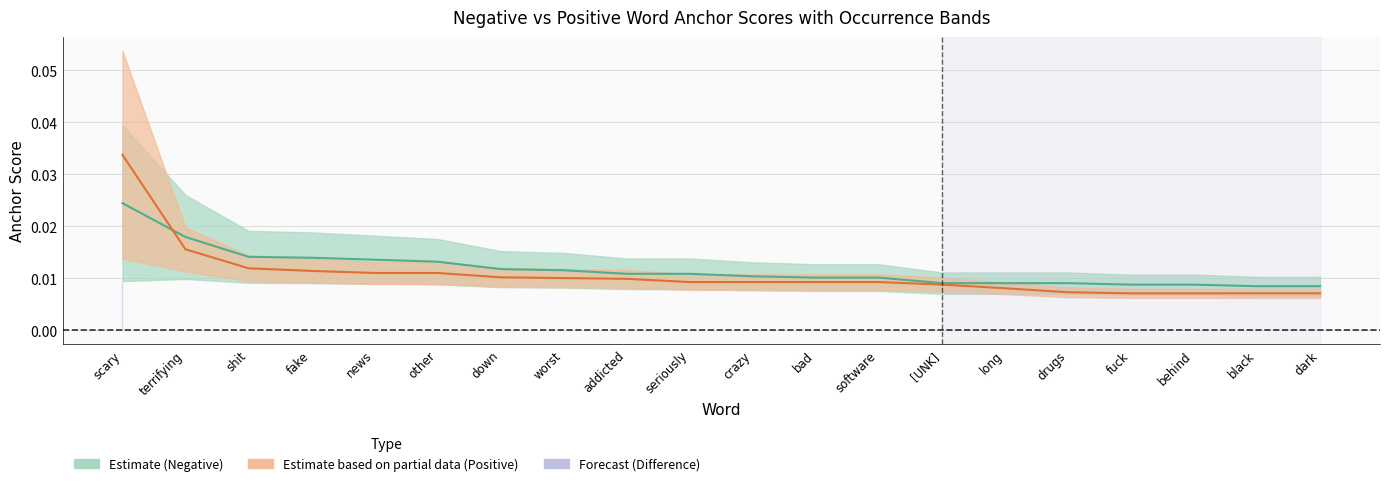

Between black and fake, which is larger?

fake